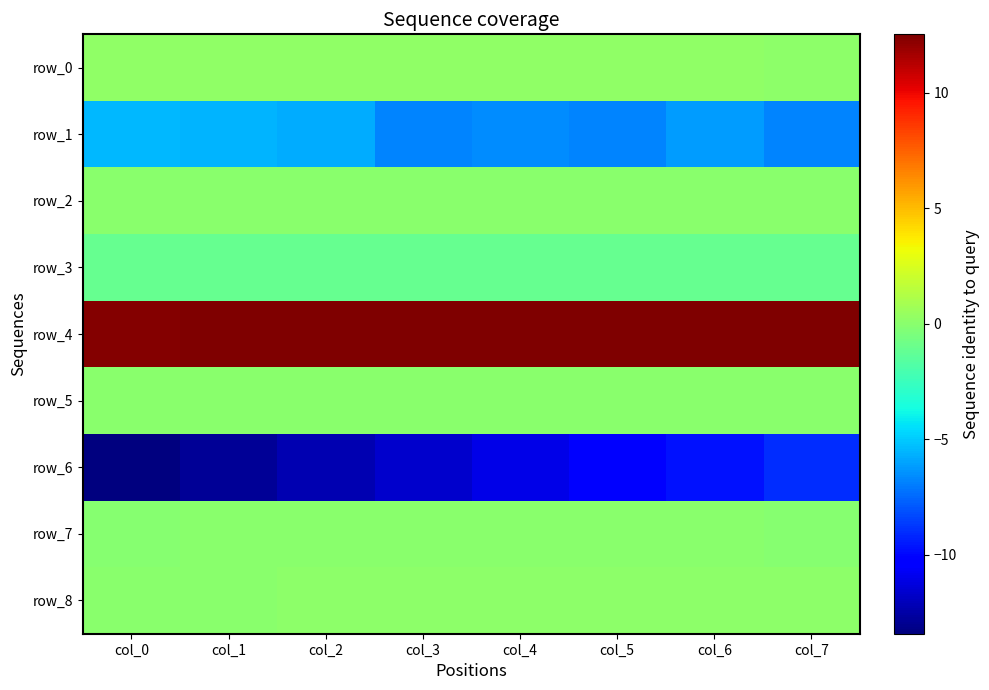

How many data points does each series have?

8